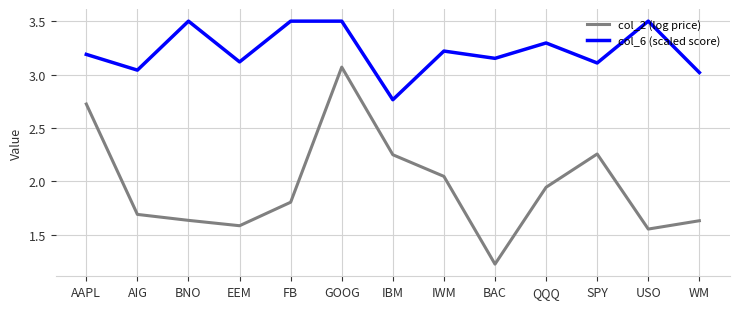

True or false: col_2 (log price) and col_6 (scaled score) intersect in this chart.

False